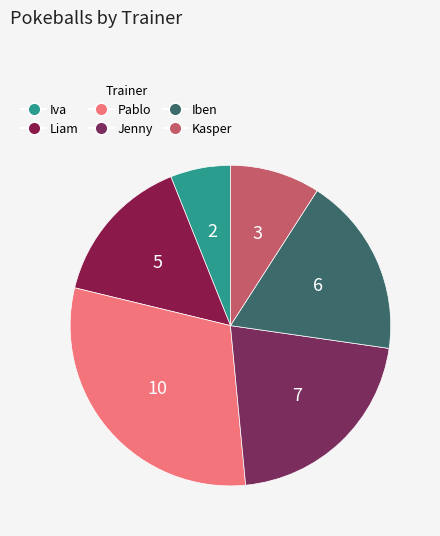

How many segments does this pie chart have?

6